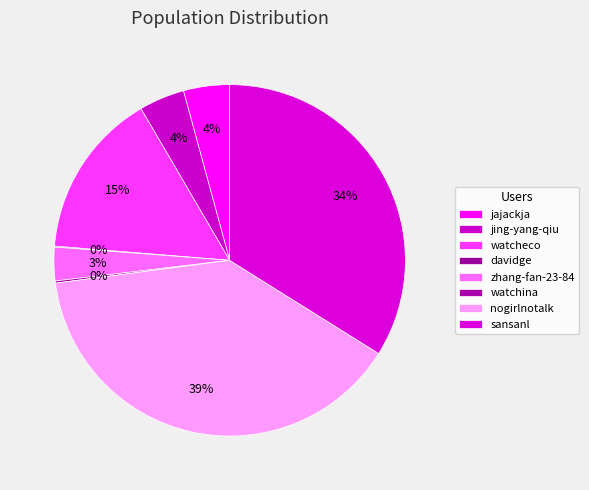

The nogirlnotalk slice represents 54% of the pie. True or false?

False